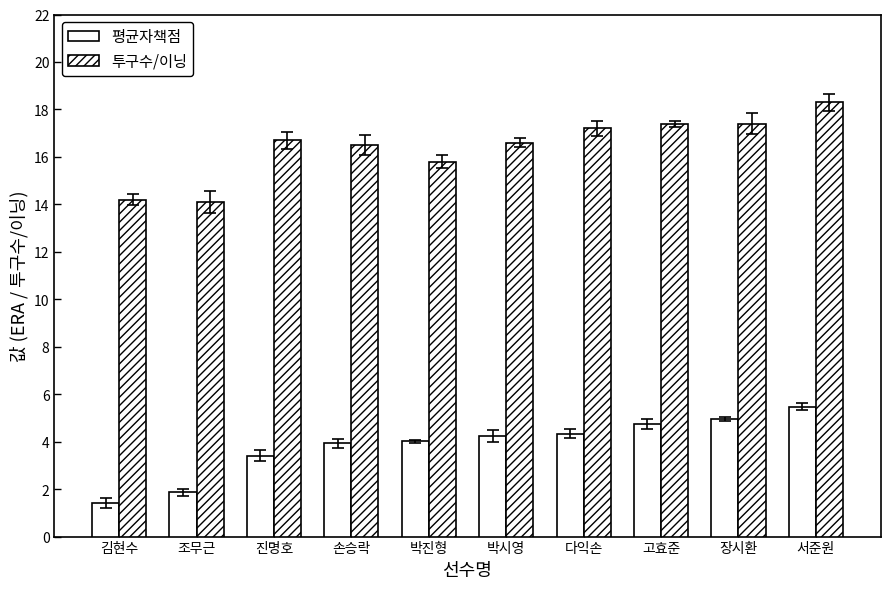

Is the value of 평균자책점 at 조무근 greater than the value of 투구수/이닝 at 박진형?

No